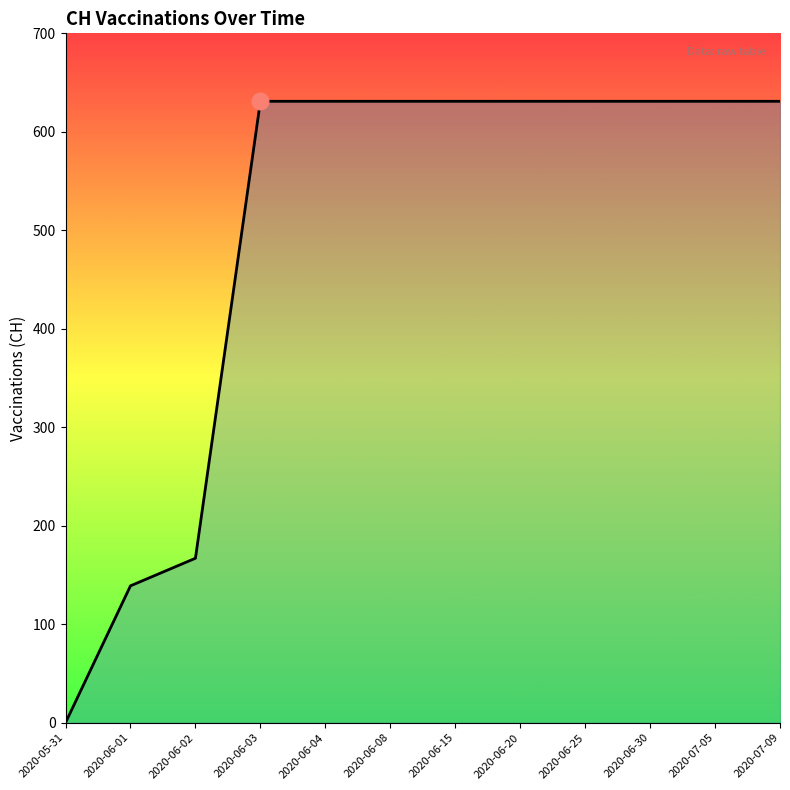

Reading left to right, what are all the values shown in this chart?

2020-05-31=0	2020-06-01=139	2020-06-02=167	2020-06-03=631	2020-06-04=631	2020-06-08=631	2020-06-15=631	2020-06-20=631	2020-06-25=631	2020-06-30=631	2020-07-05=631	2020-07-09=631